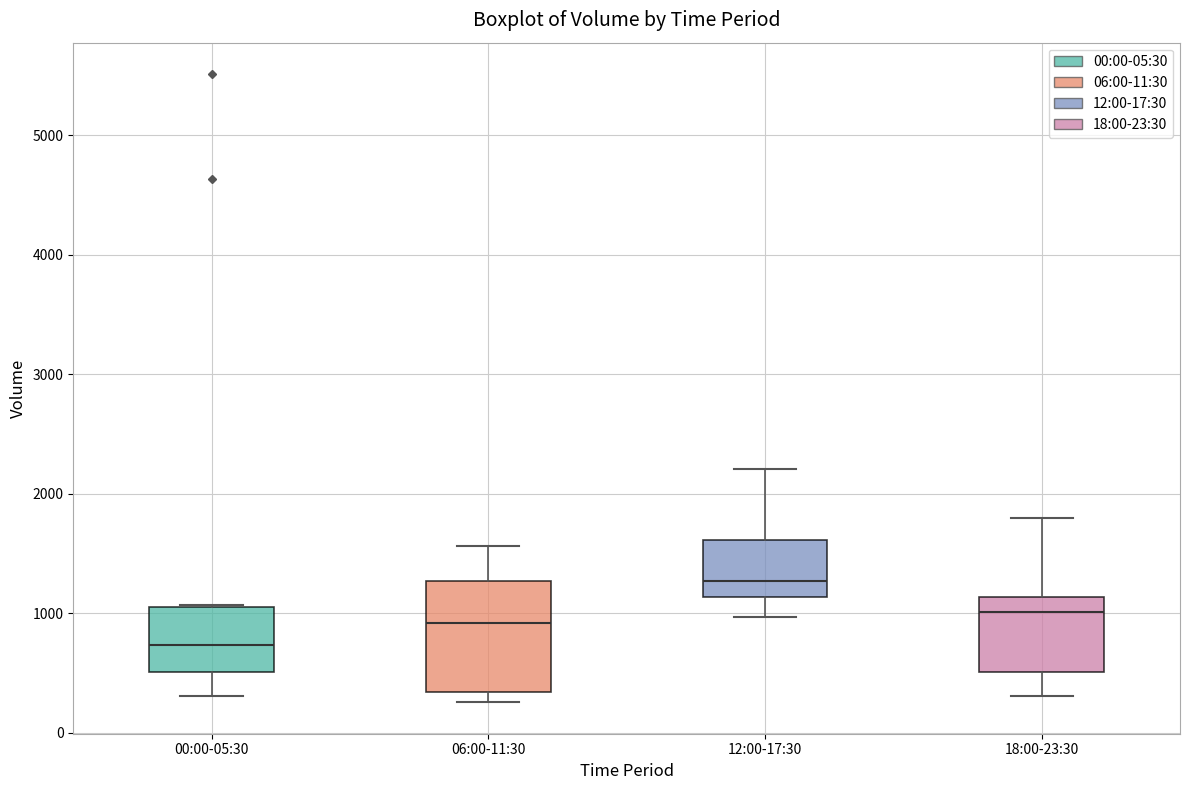

Which box has the lowest median line?

00:00-05:30